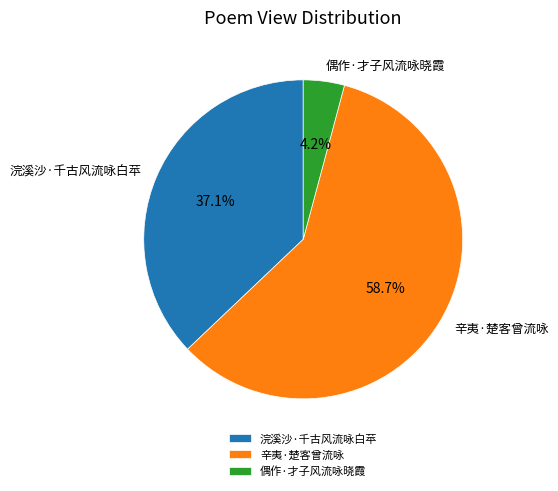

Which category accounts for the majority?

辛夷·楚客曾流咏